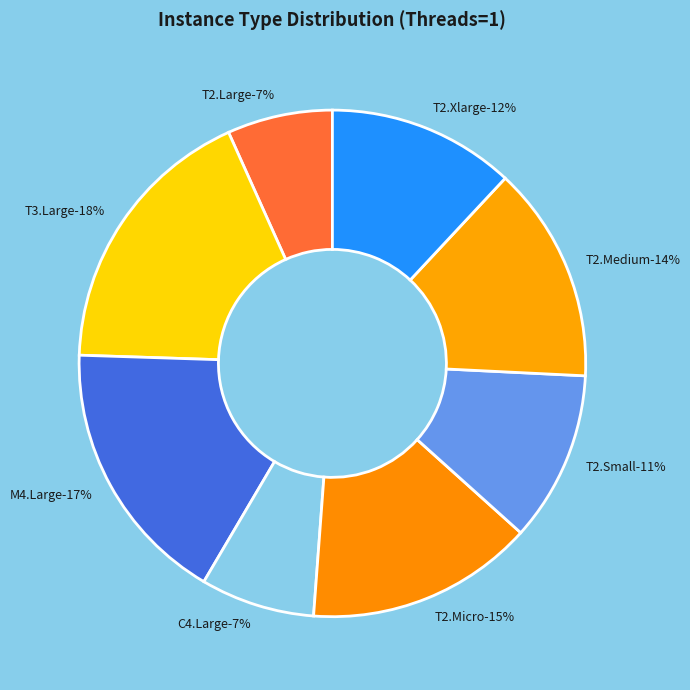

To the nearest percent, what portion does M4.Large represent?

17%